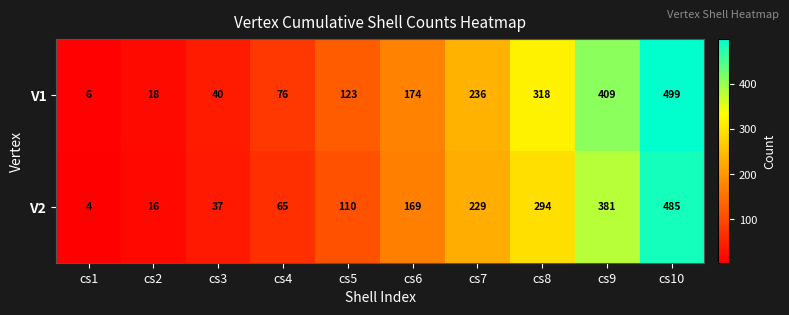

What is the difference between the highest and lowest values at cs3?

3